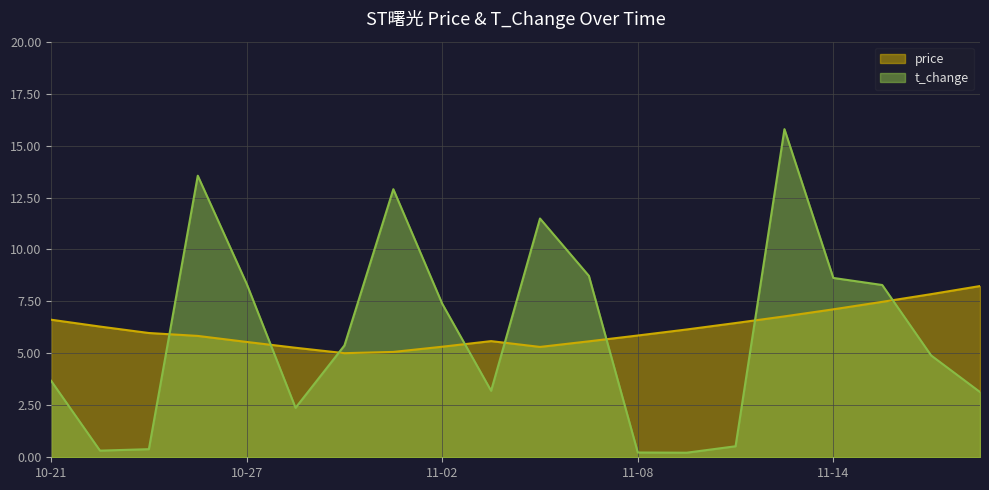

What is the sum of all t_change values?

119.5